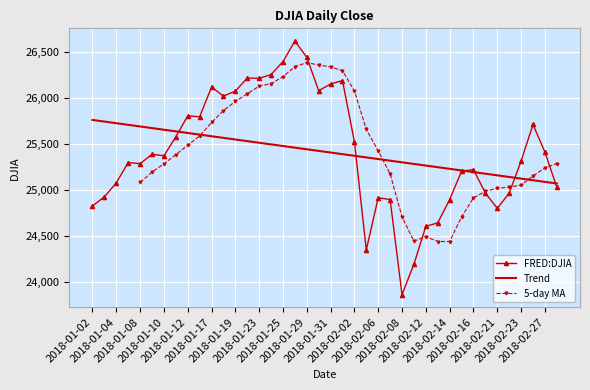

List the labels in order of value, smallest first.

2018-02-08, 2018-02-09, 2018-02-05, 2018-02-12, 2018-02-13, 2018-02-21, 2018-01-02, 2018-02-07, 2018-02-14, 2018-02-06, 2018-01-03, 2018-02-22, 2018-02-20, 2018-02-28, 2018-01-04, 2018-02-15, 2018-02-16, 2018-01-08, 2018-01-05, 2018-02-23, 2018-01-10, 2018-01-09, 2018-02-27, 2018-02-02, 2018-01-11, 2018-02-26, 2018-01-16, 2018-01-12, 2018-01-18, 2018-01-19, 2018-01-30, 2018-01-17, 2018-01-31, 2018-02-01, 2018-01-23, 2018-01-22, 2018-01-24, 2018-01-25, 2018-01-29, 2018-01-26